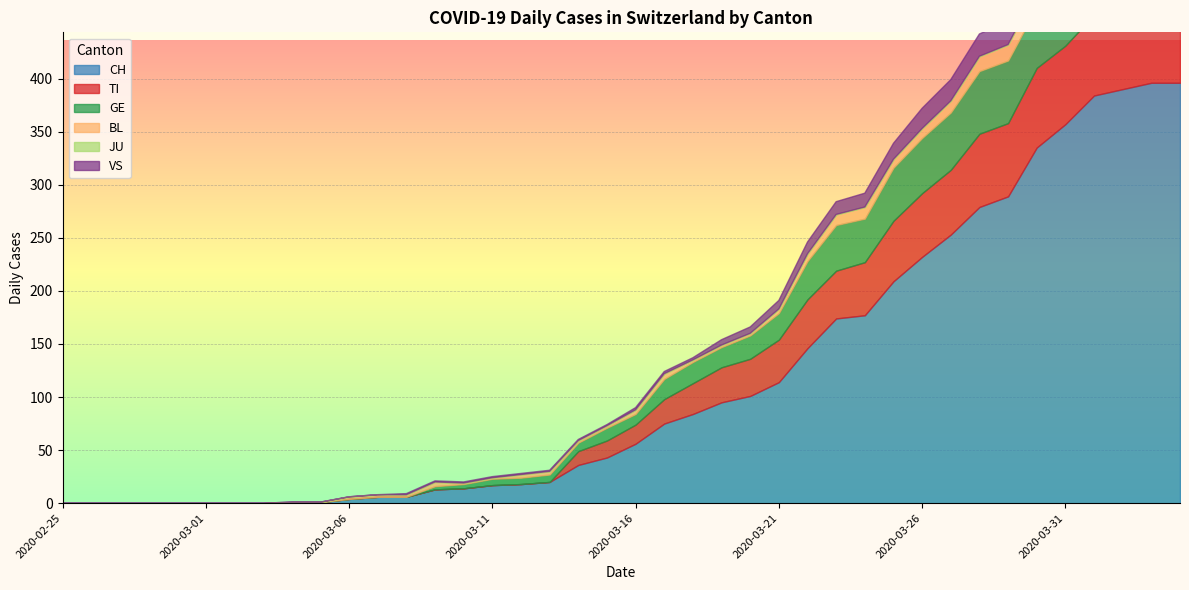

At which category does the chart reach its minimum across all series?

2020-02-25